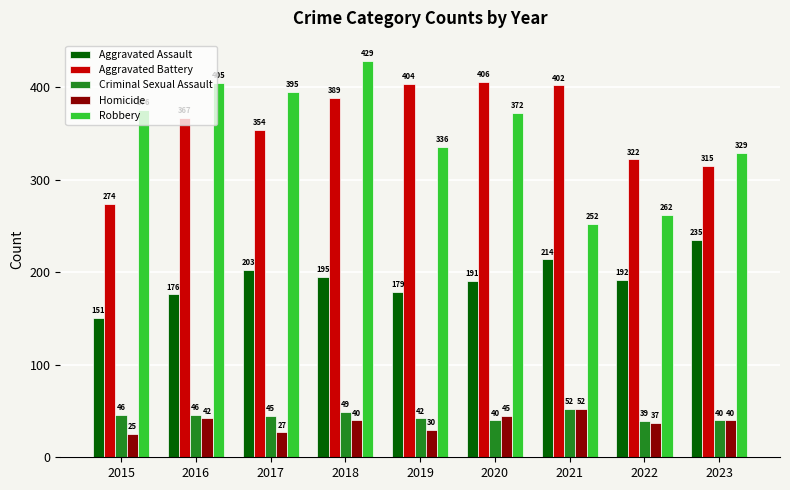

What is the maximum value shown in the chart?

429